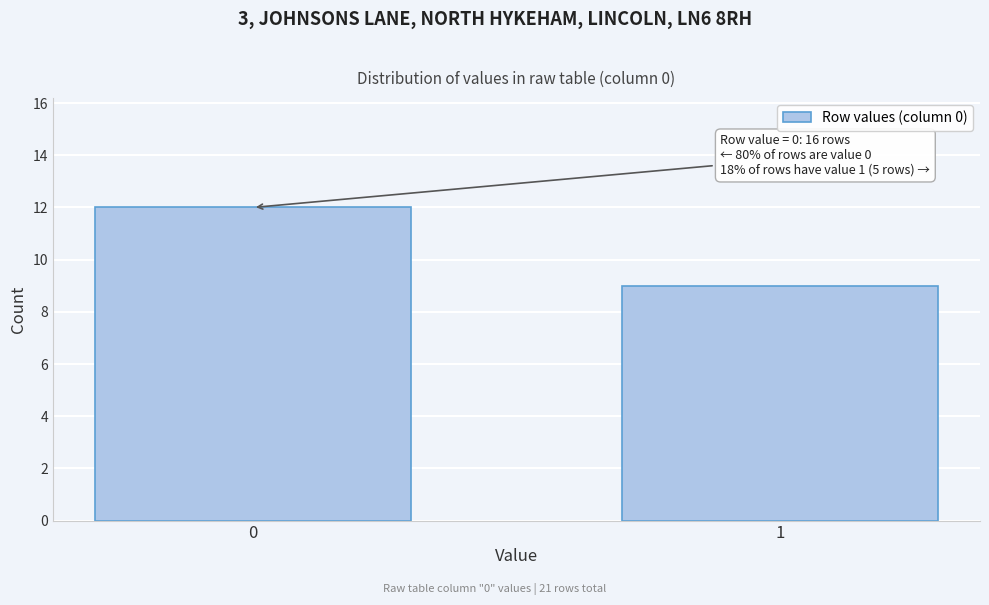

Reading left to right, transcribe all the data shown in this chart.

0=12	1=9